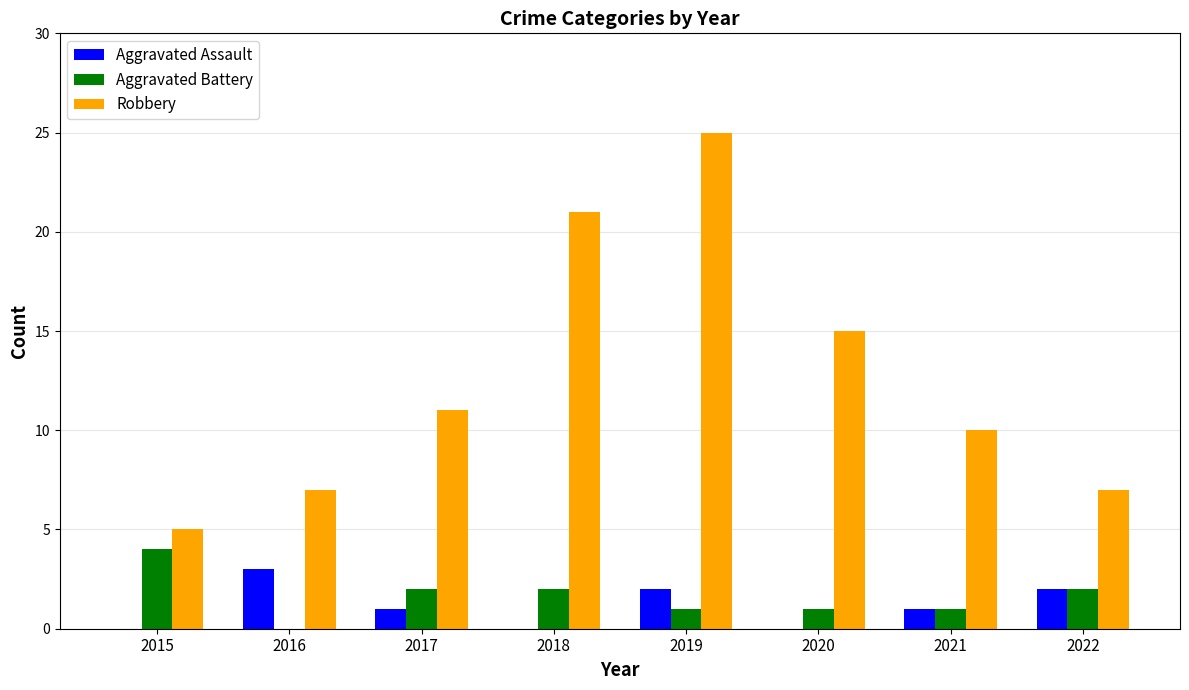

At which label does Aggravated Battery reach its peak?

2015